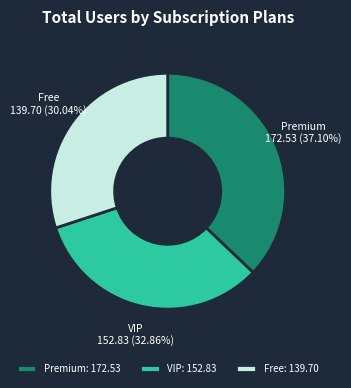

Does any single category account for the majority?

No